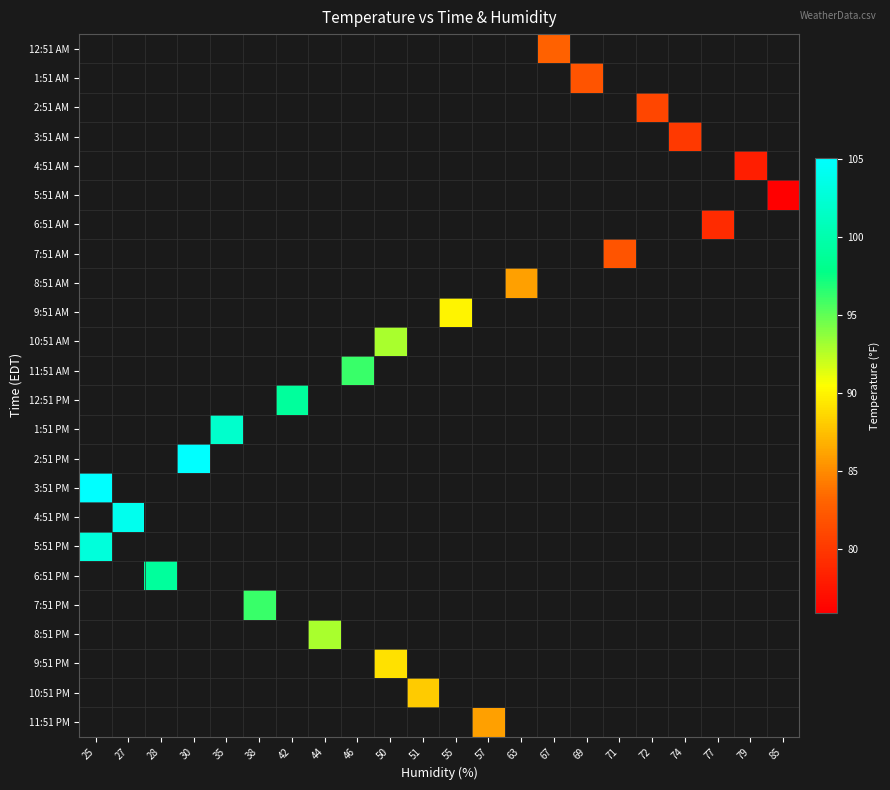

How many series are shown in this chart?

24